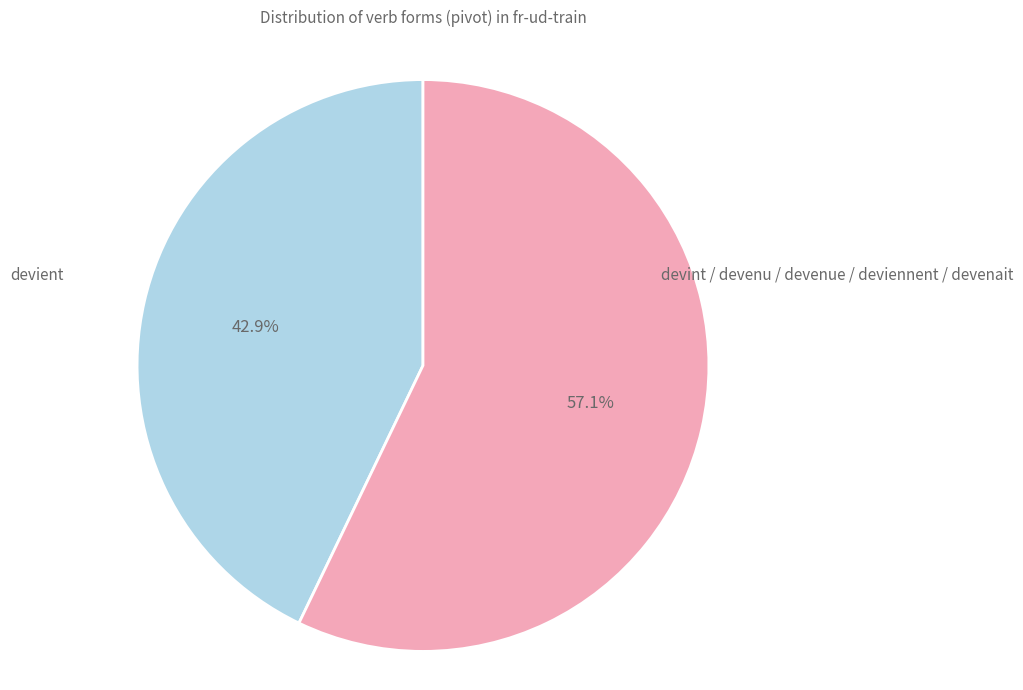

Does any single category account for the majority?

Yes